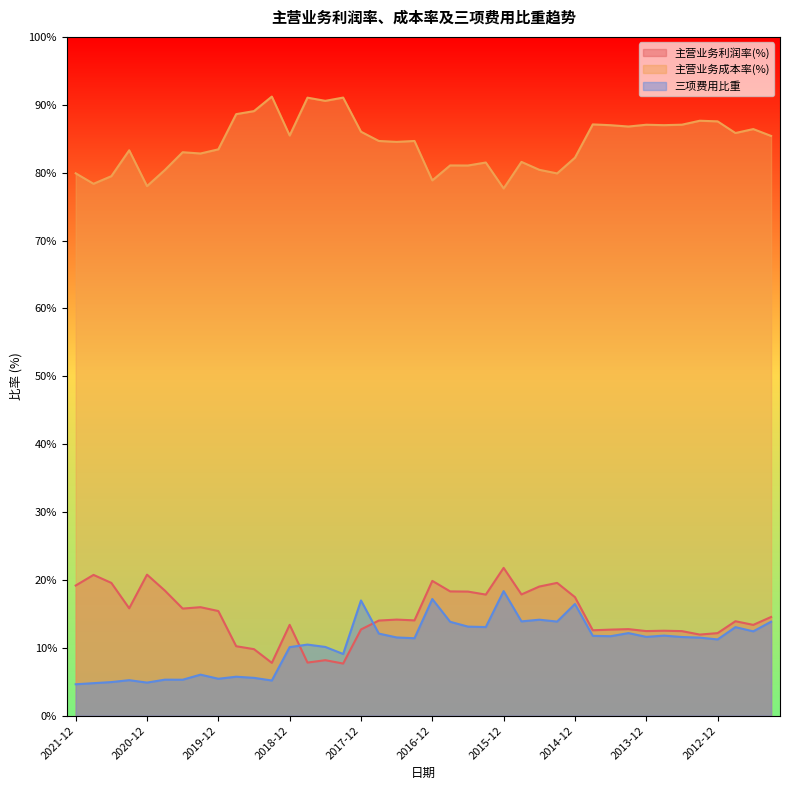

What is the label of the 10th point from the right?

2014-06